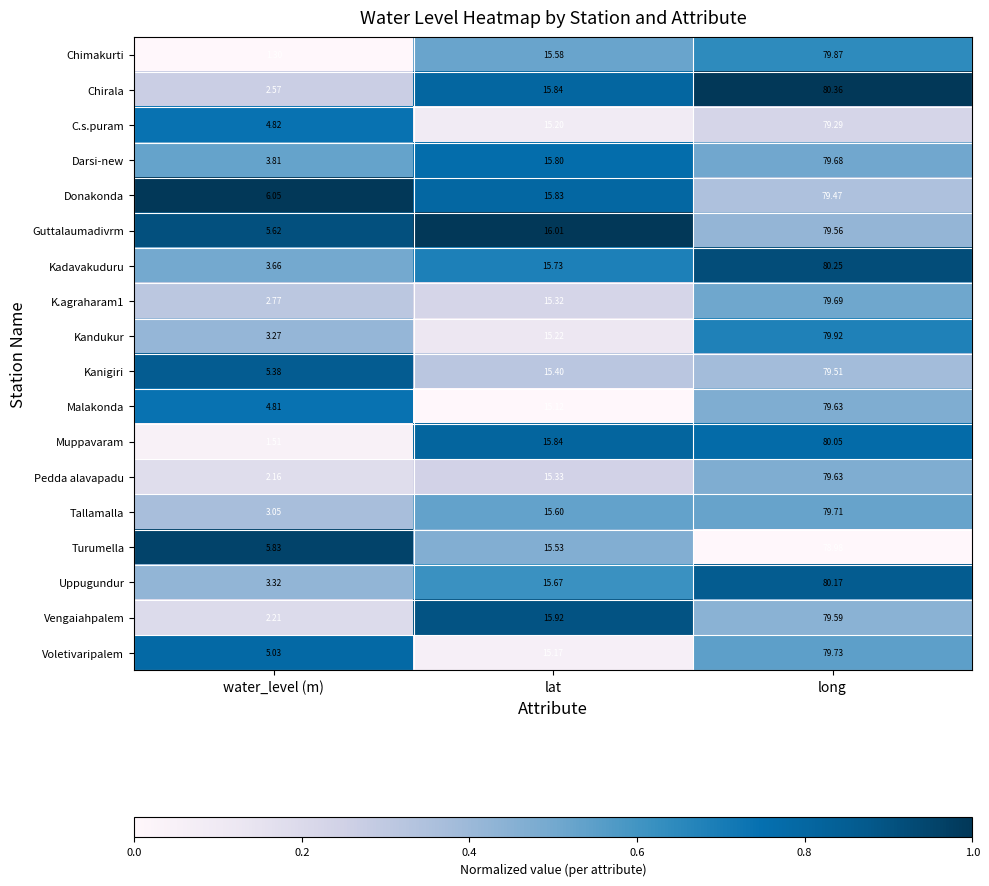

Between water_level (m) and long, which series saw the biggest shift?

Chimakurti